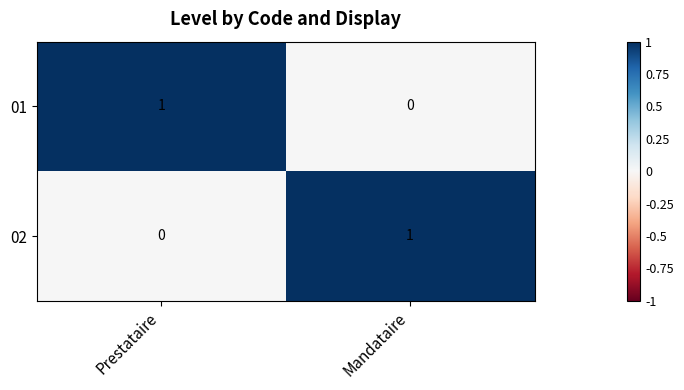

Reading right to left, what are all the values shown in this chart?

01: 0	1
02: 1	0